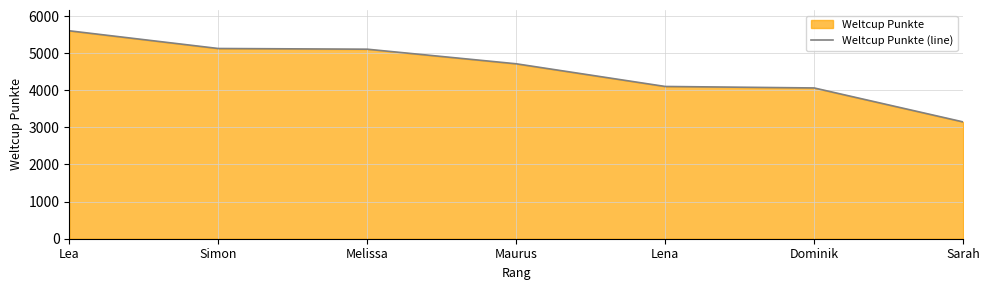

The chart shows a value of 4062 at Dominik. True or false?

True